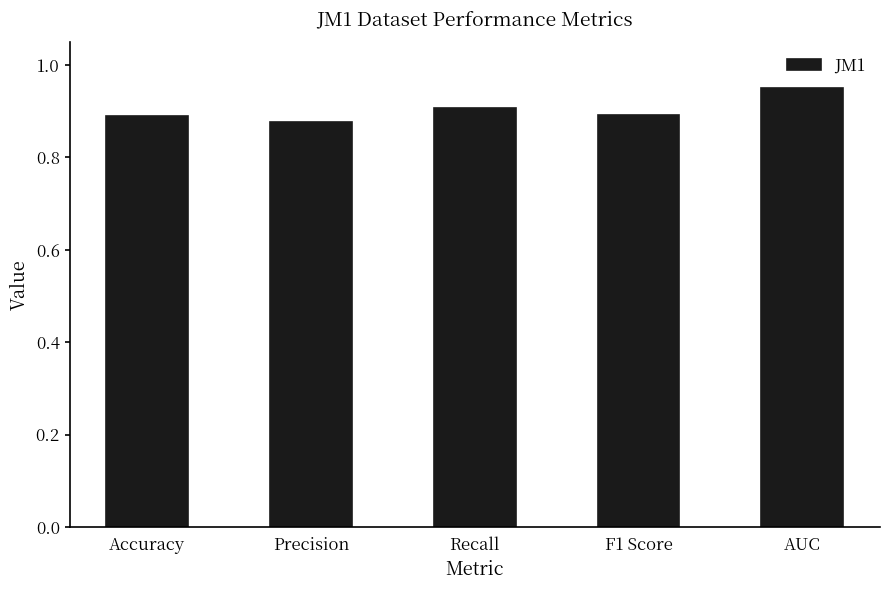

Between Precision and AUC, which is larger?

AUC